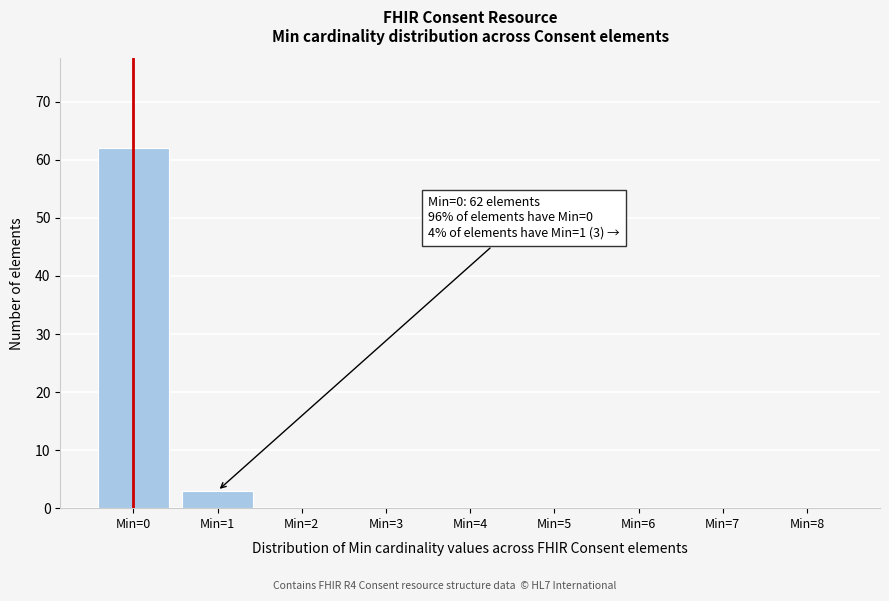

Reading left to right, what are all the values shown in this chart?

Min=0=62	Min=1=3	Min=2=0	Min=3=0	Min=4=0	Min=5=0	Min=6=0	Min=7=0	Min=8=0